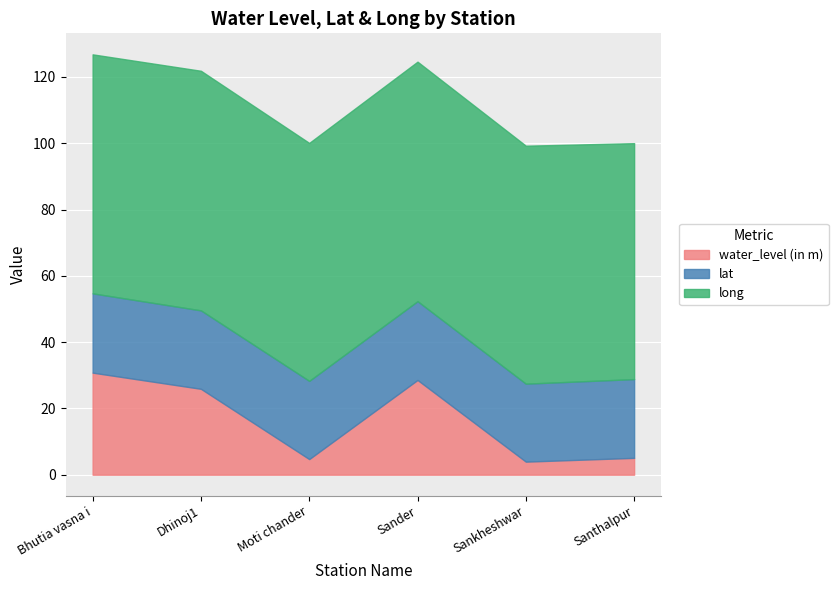

What is the difference between the highest and lowest values at Dhinoj1?

48.6